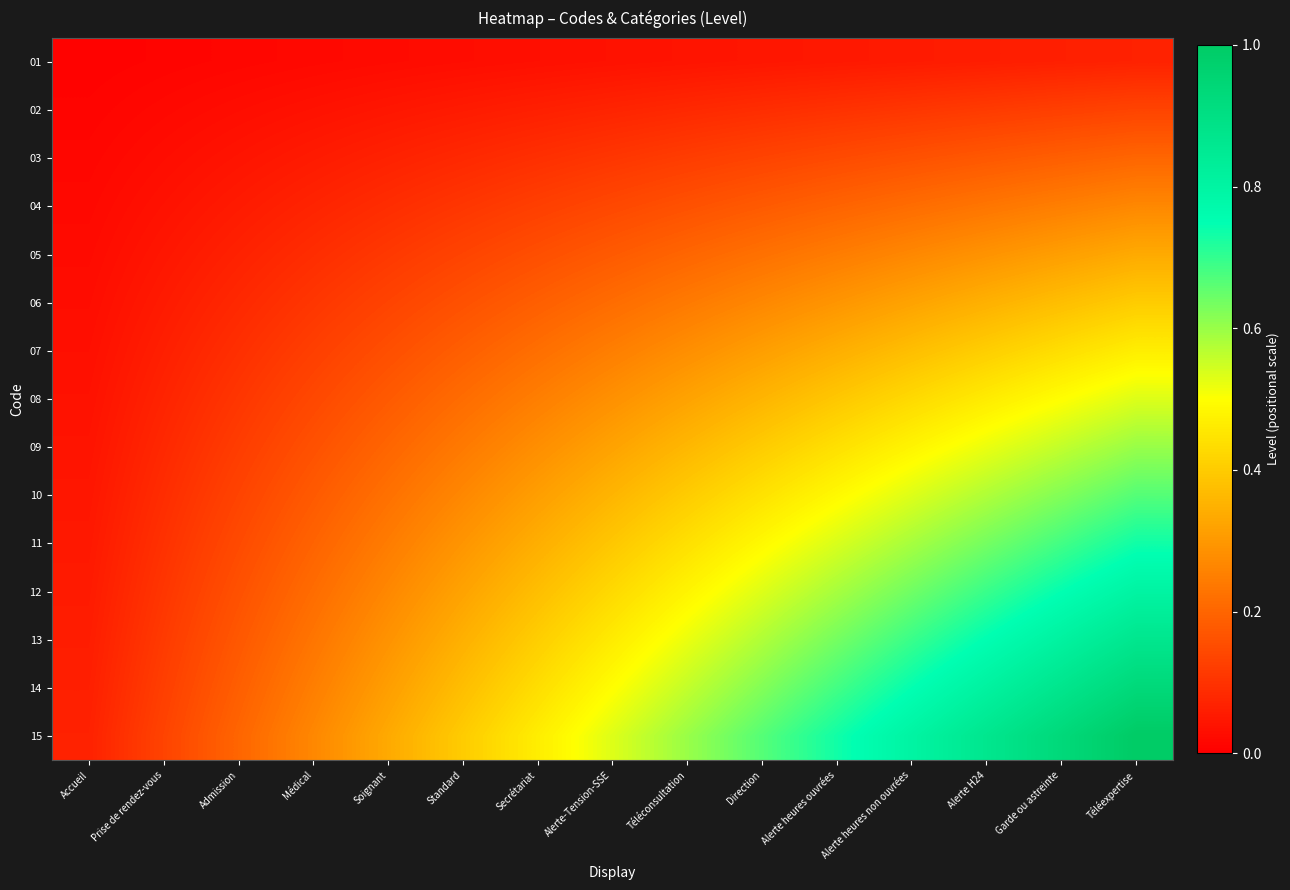

Which label corresponds to the largest value in the chart?

Téléexpertise